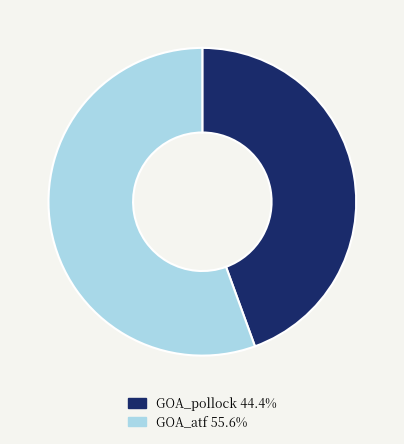

True or false: GOA_atf accounts for 56% of the total.

True